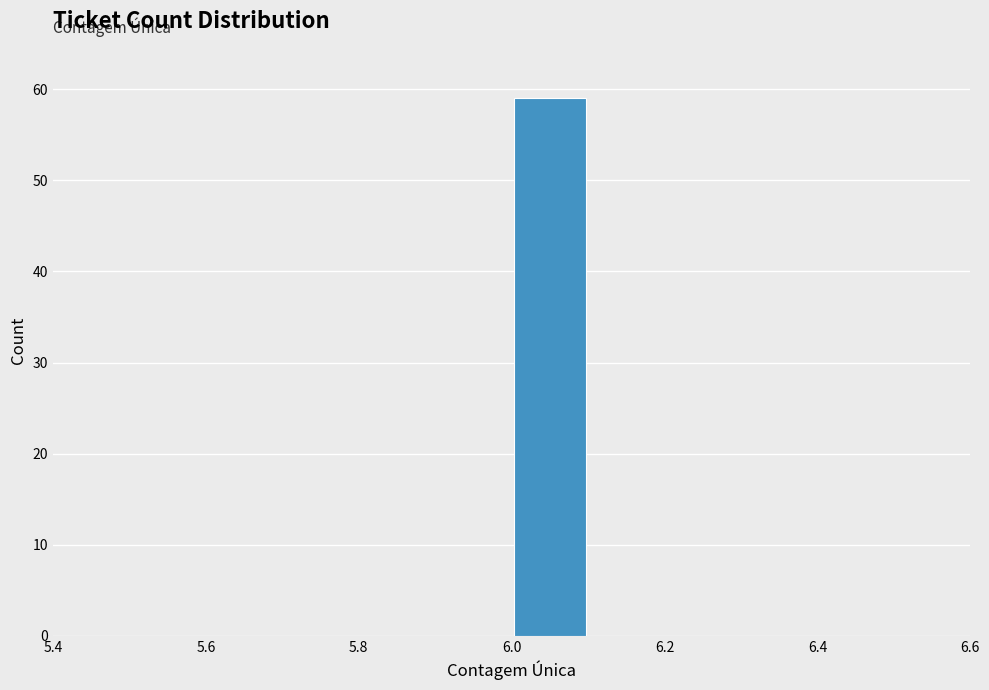

Reading left to right, transcribe this chart: for each bar, give the range it covers on the x-axis and its height. The values are not printed on the chart, so give them approximately, as read against the axis.

5.5 to 5.6: 0
5.6 to 5.7: 0
5.7 to 5.8: 0
5.8 to 5.9: 0
5.9 to 6.0: 0
6.0 to 6.1: 59
6.1 to 6.2: 0
6.2 to 6.3: 0
6.3 to 6.4: 0
6.4 to 6.5: 0